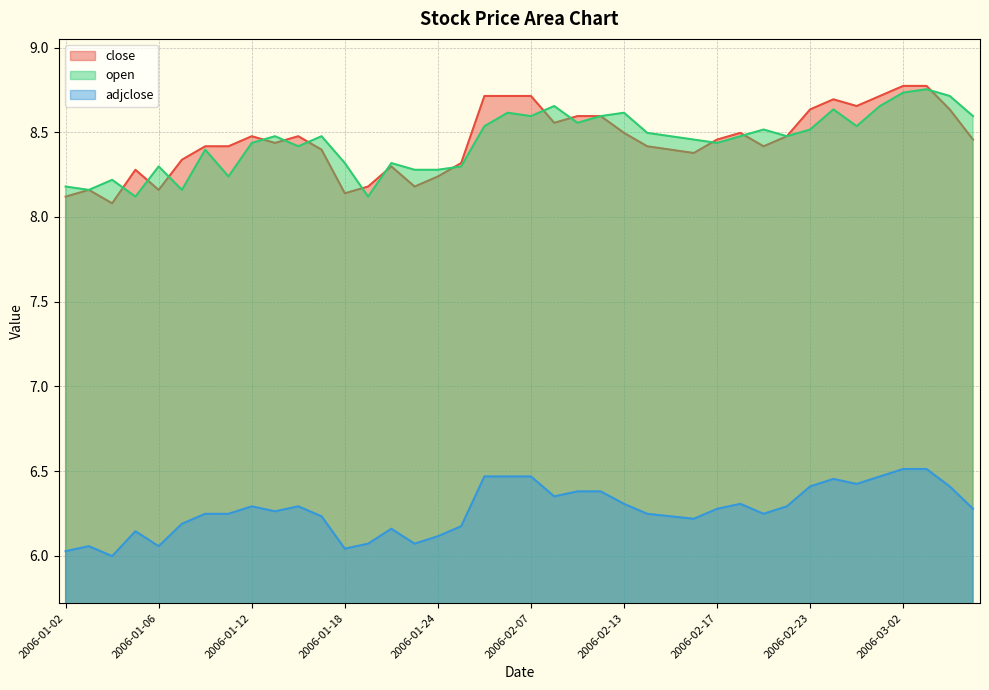

True or false: adjclose has a value of 6.5 at 2006-03-01.

True